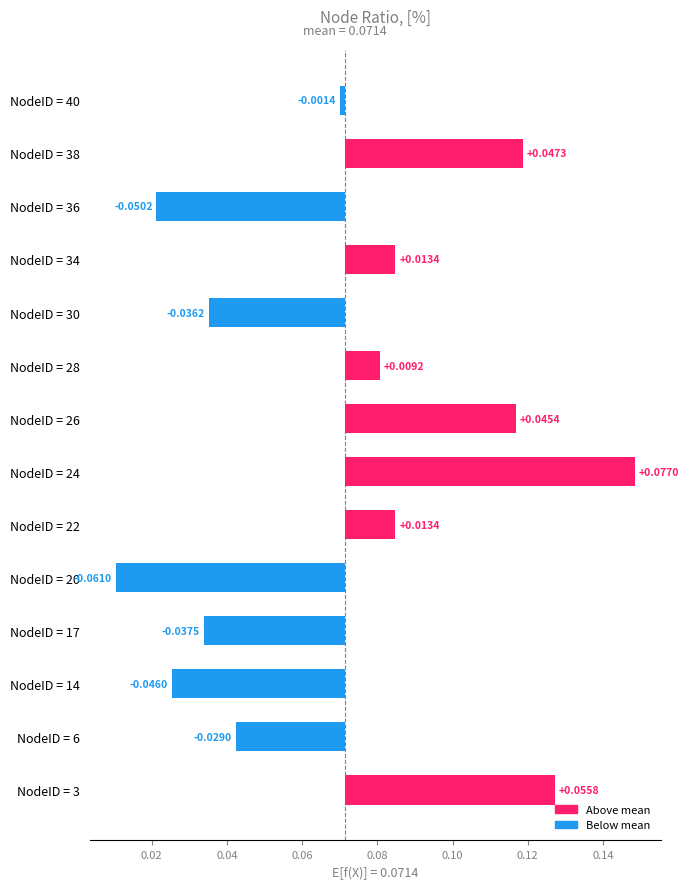

What is the maximum value shown in the chart?

0.1